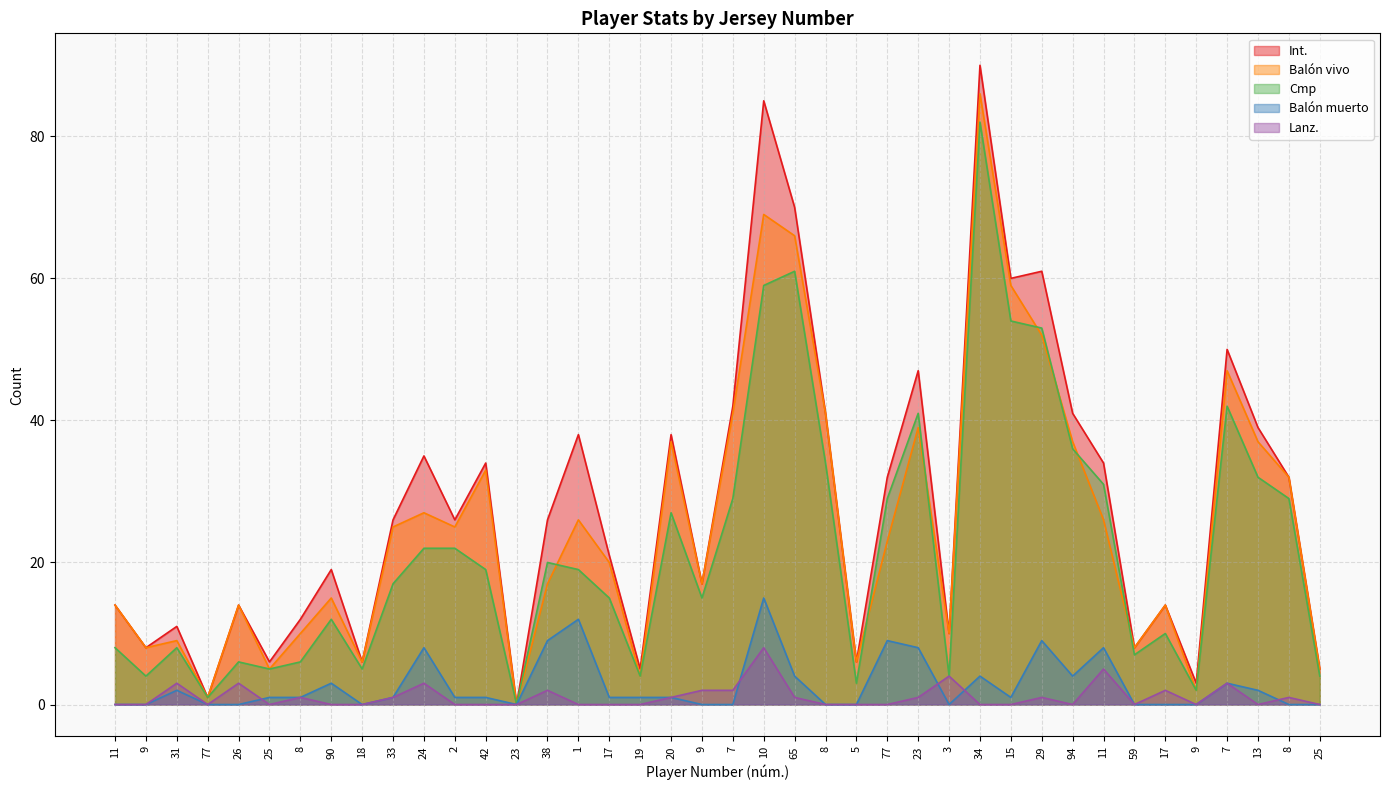

The value of Cmp at 5 is 1. True or false?

False